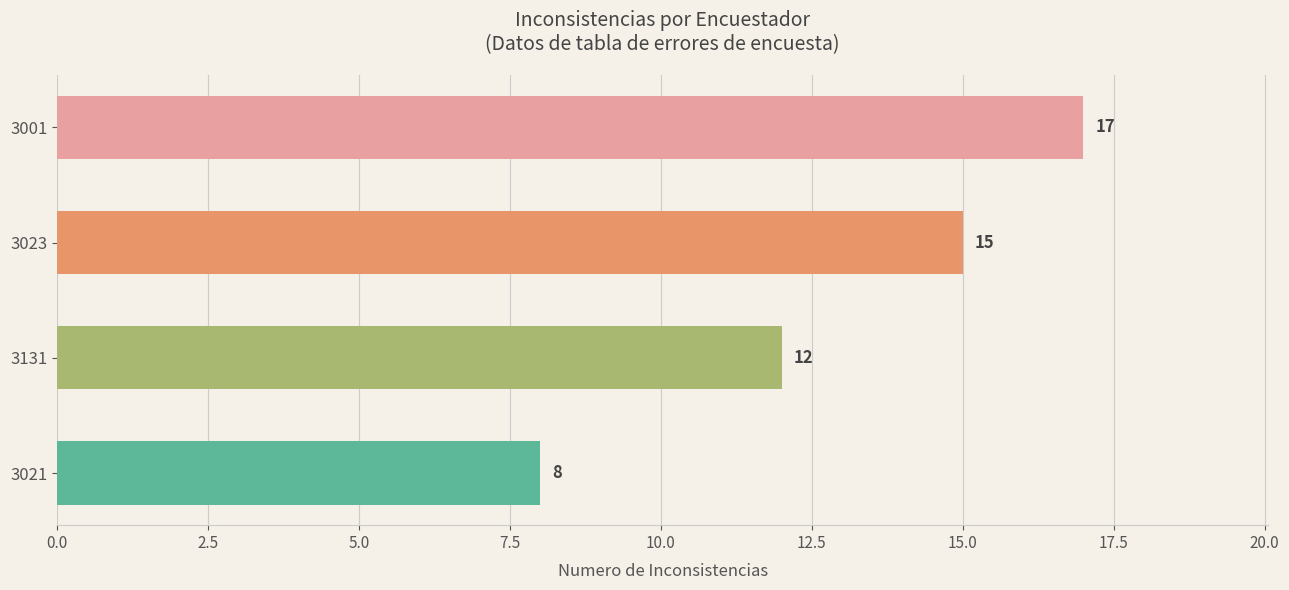

What is the difference between the maximum and minimum values?

9